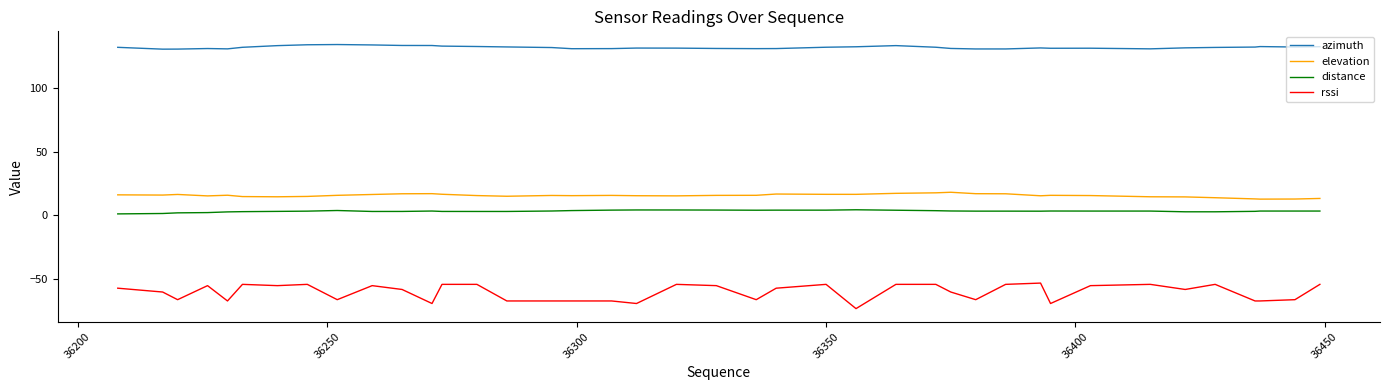

Which series has the largest total across all categories?

azimuth